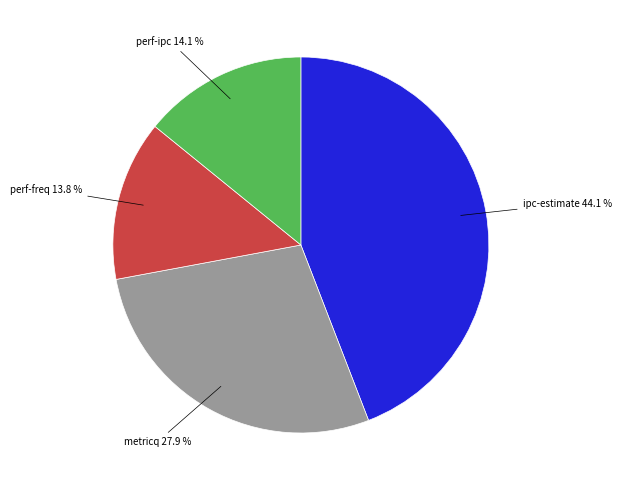

Does any single category account for the majority?

No